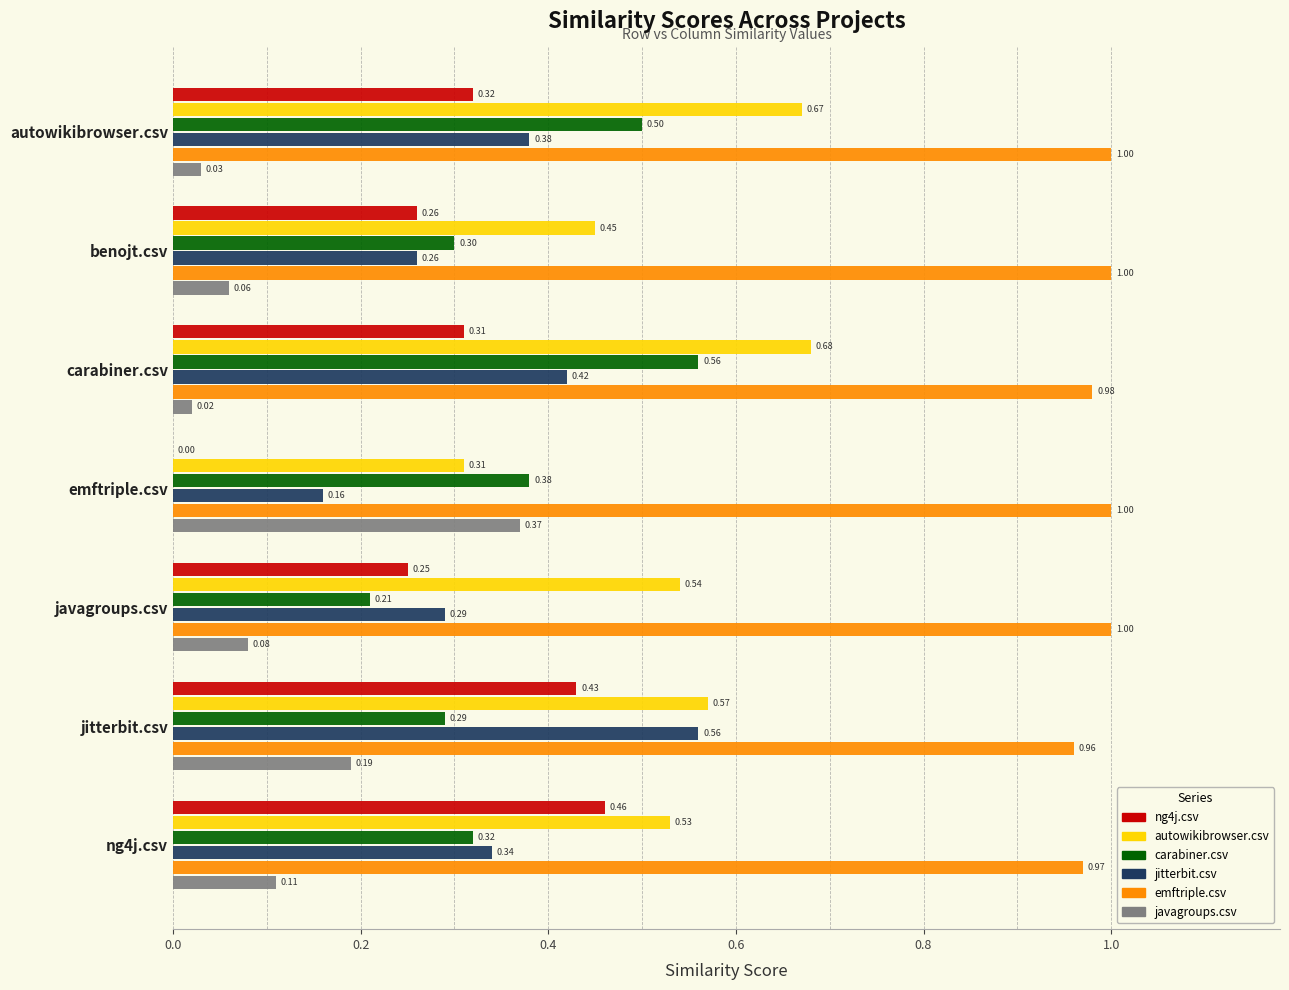

At which category is the sum across all series the highest?

jitterbit.csv